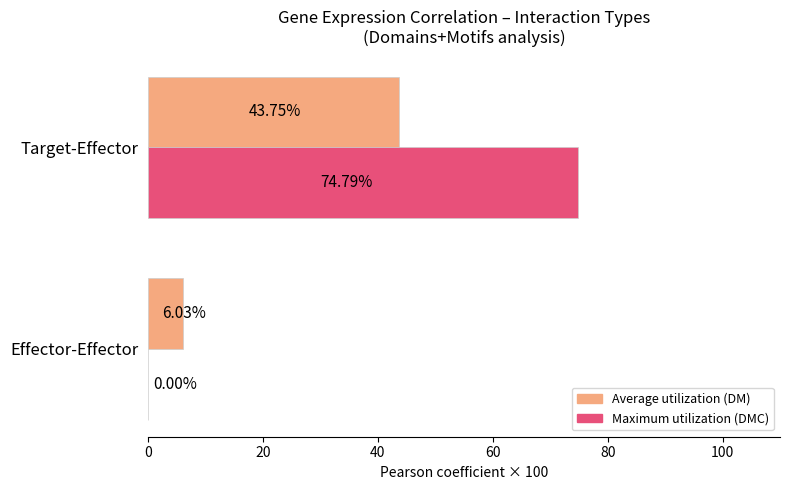

At which category is the sum across all series the highest?

Target-Effector